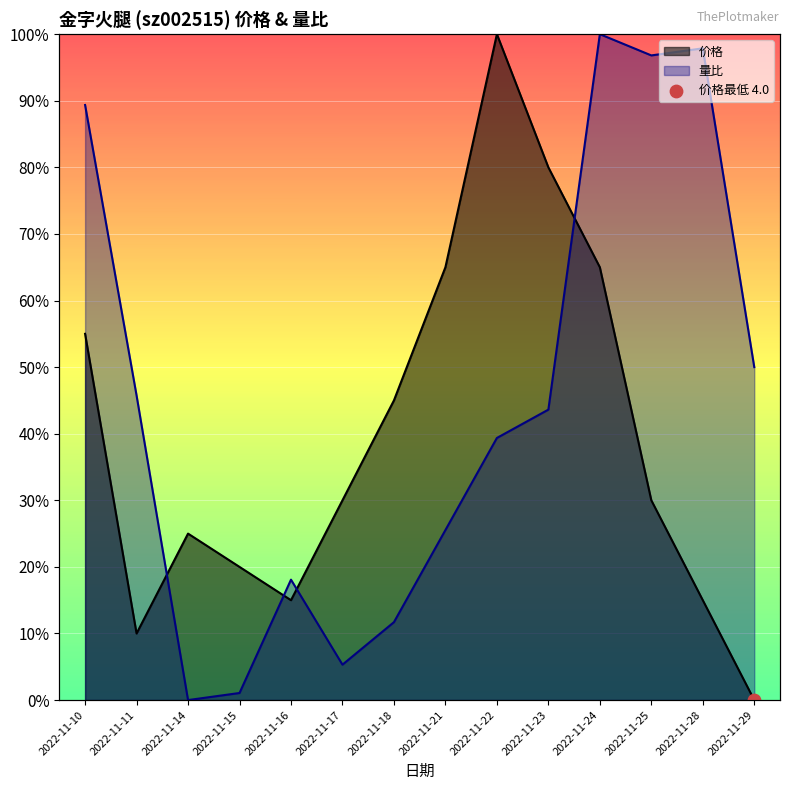

Which series reaches the maximum Y coordinate?

量比